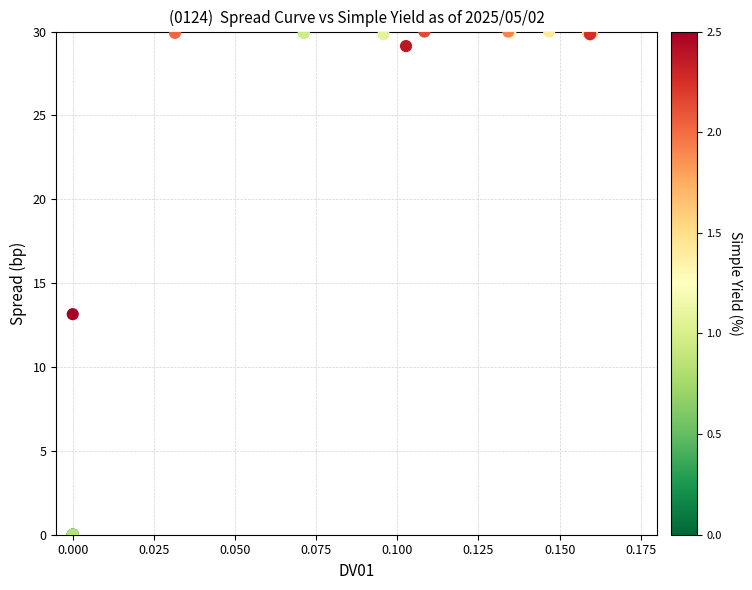

What Y value in the scatter plot is closest to 15?

13.1